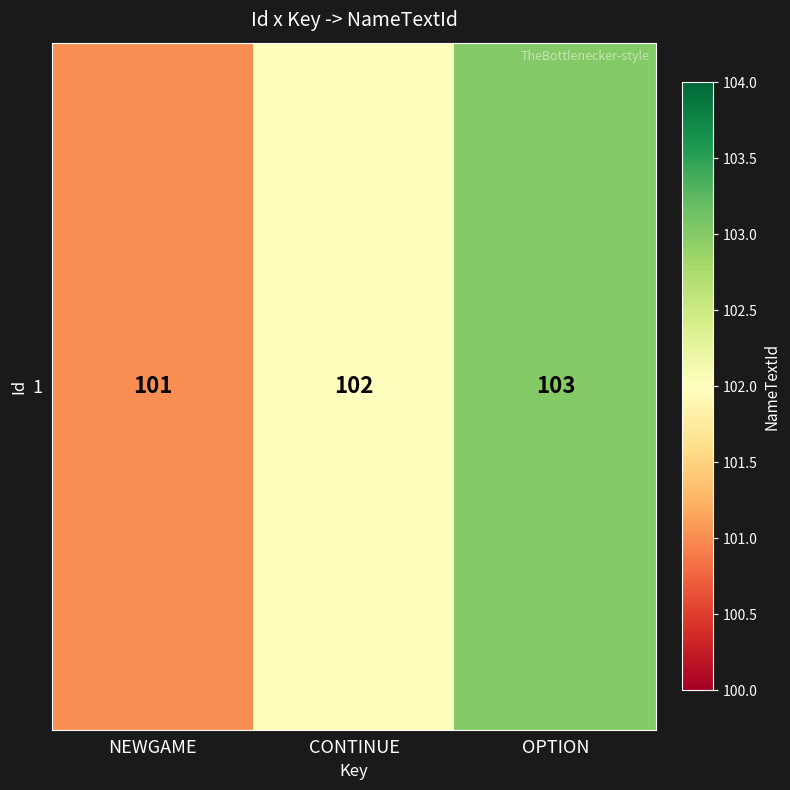

The value at NEWGAME is 101. True or false?

True